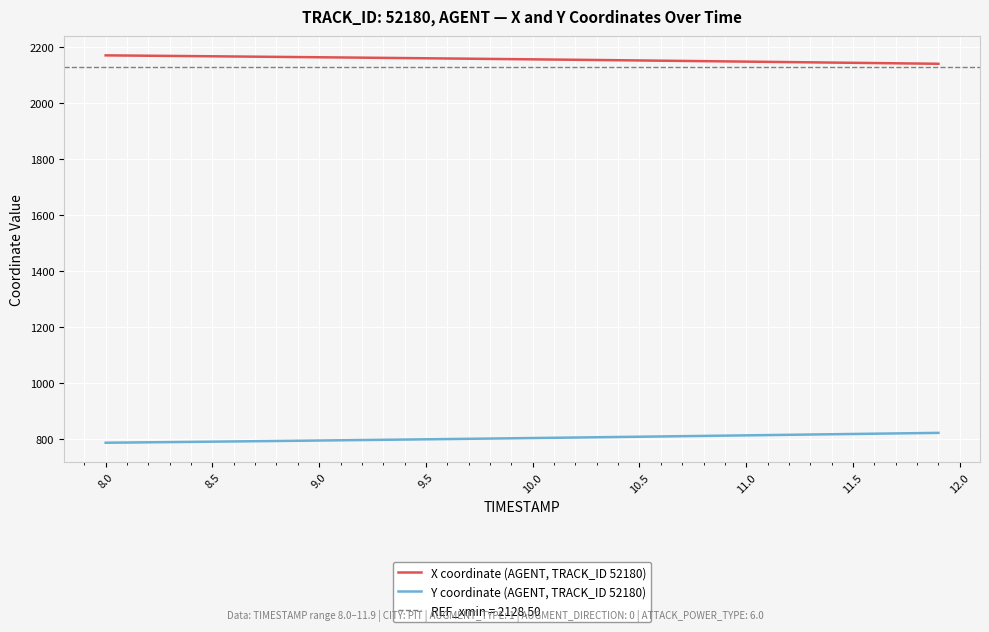

What is the minimum value for Y coordinate (AGENT, TRACK_ID 52180)?

785.7